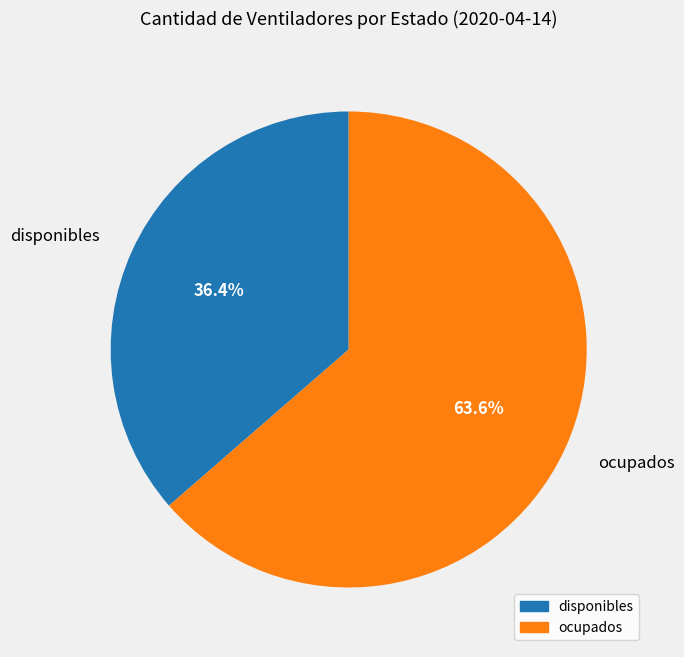

To the nearest percent, what is the difference between the disponibles and ocupados slice percentages?

27%